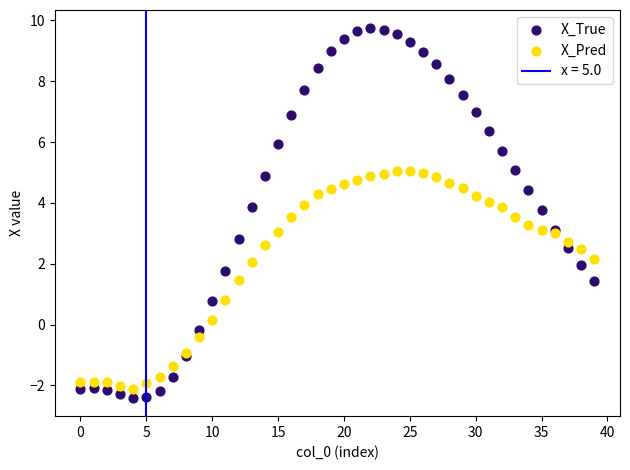

Which series contains the highest Y value?

X_True